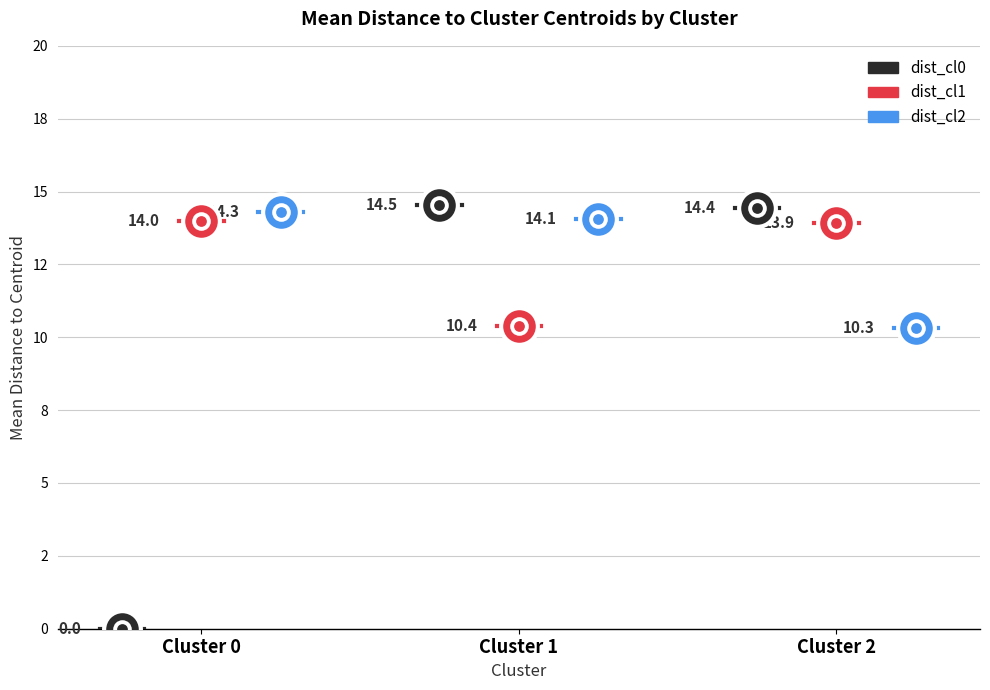

At how many categories does at least one series exceed 13?

3